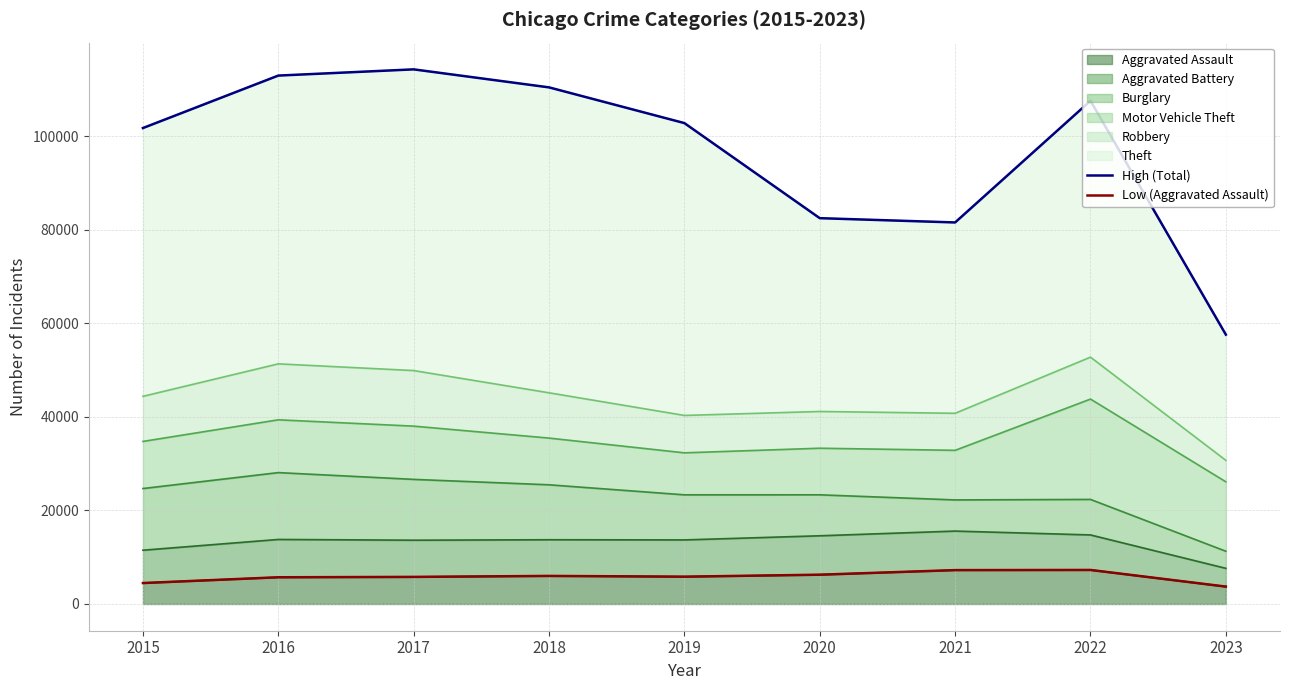

Reading left to right, extract all data points from this chart.

High (Total): 101738	112953	114282	110432	102798	82473	81559	107566	57579
Low (Aggravated Assault): 4480	5712	5793	6001	5841	6263	7243	7277	3719